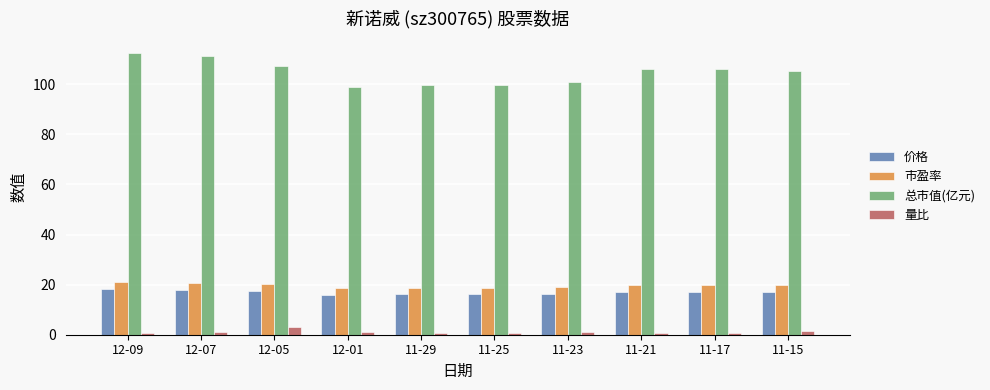

Where does the 价格 series first go above 17?

12-09